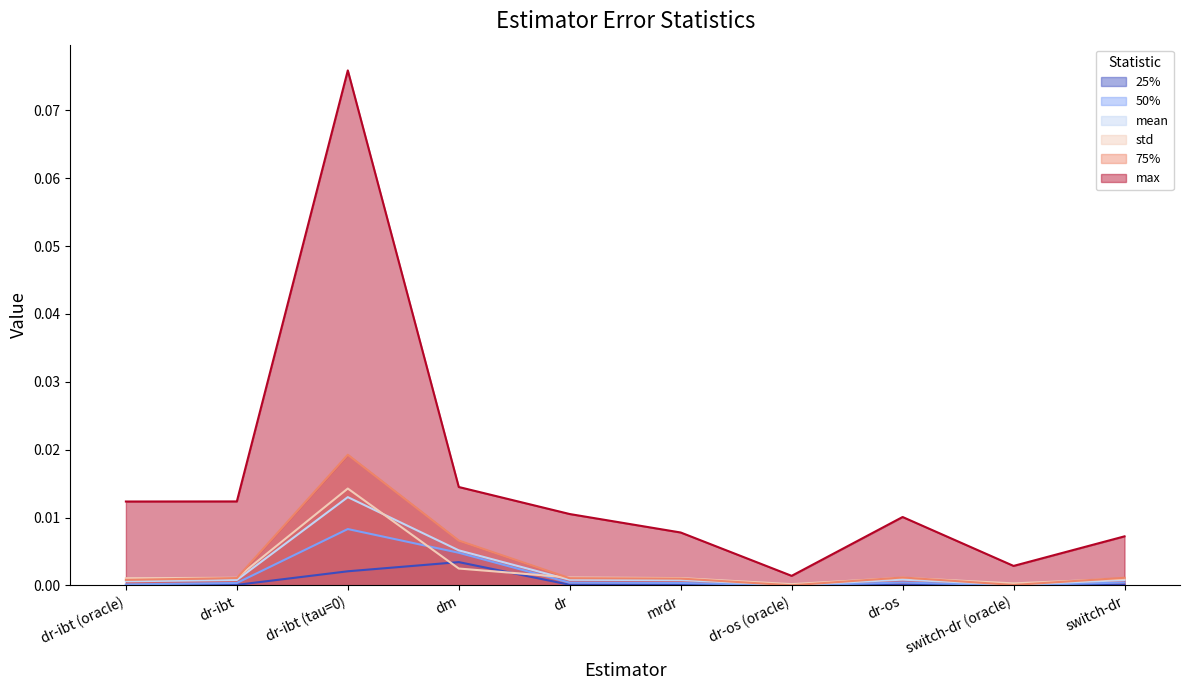

Is the value of 50% at dr-ibt greater than the value of max at dr-ibt (tau=0)?

No